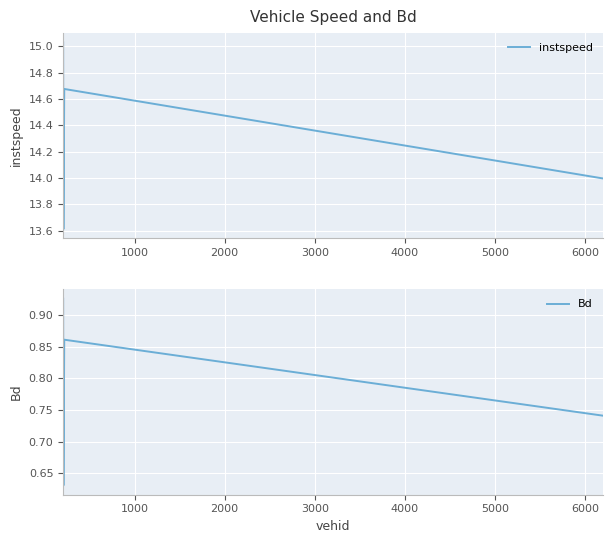

Count the Bd values in the range 0 to 1.

4